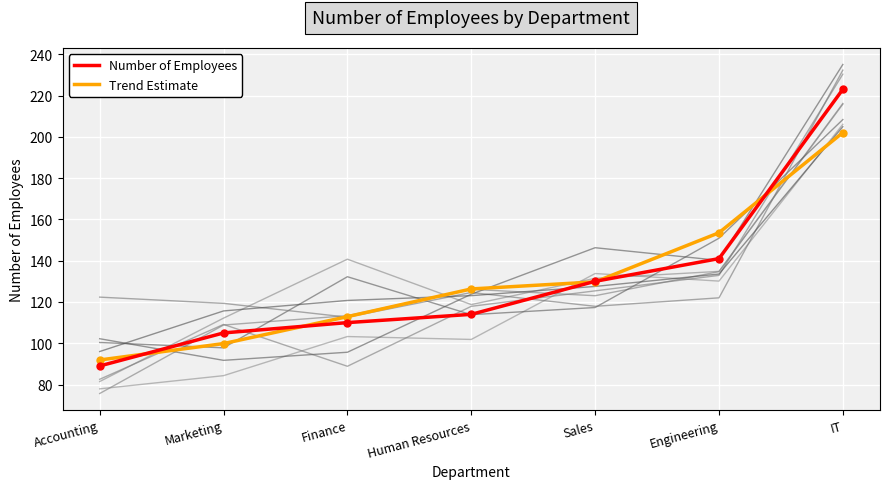

How many data points does each series have?

7